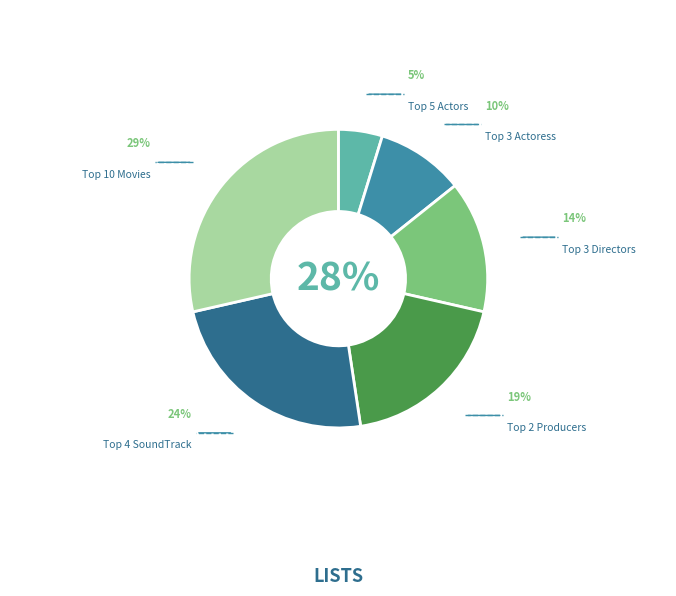

How many segments does this pie chart have?

6